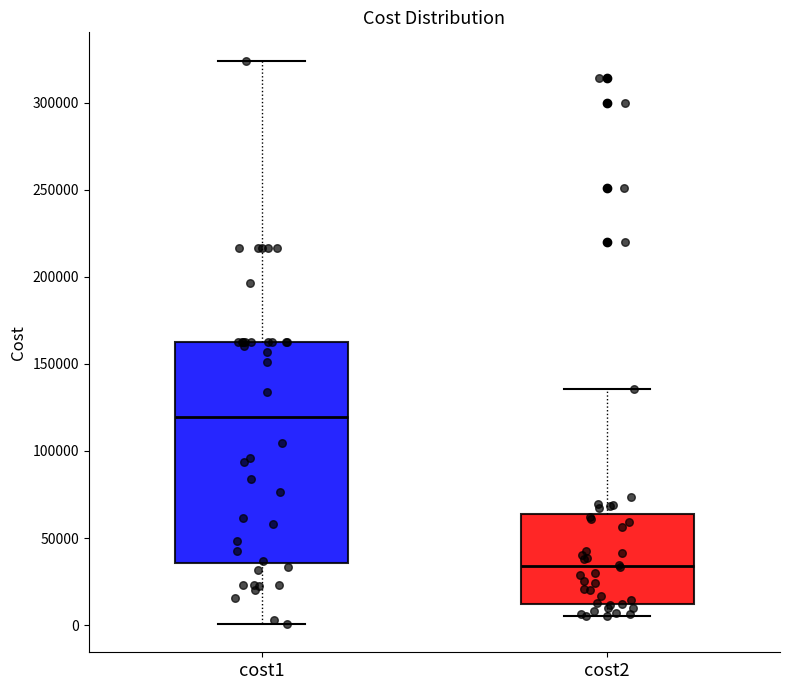

Which box's median line is the lowest?

cost2